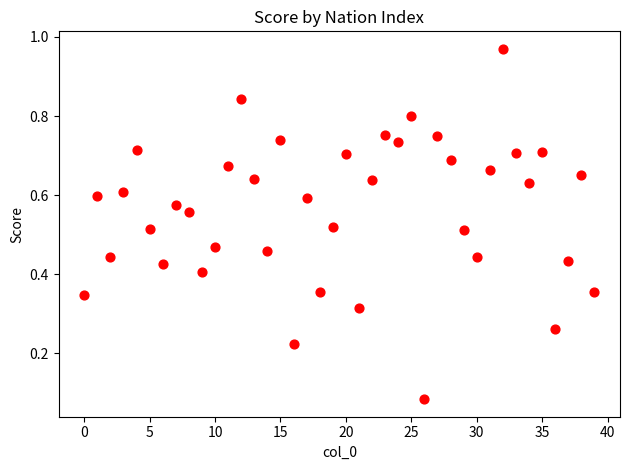

What is the range of Y values (max minus min)?

0.9